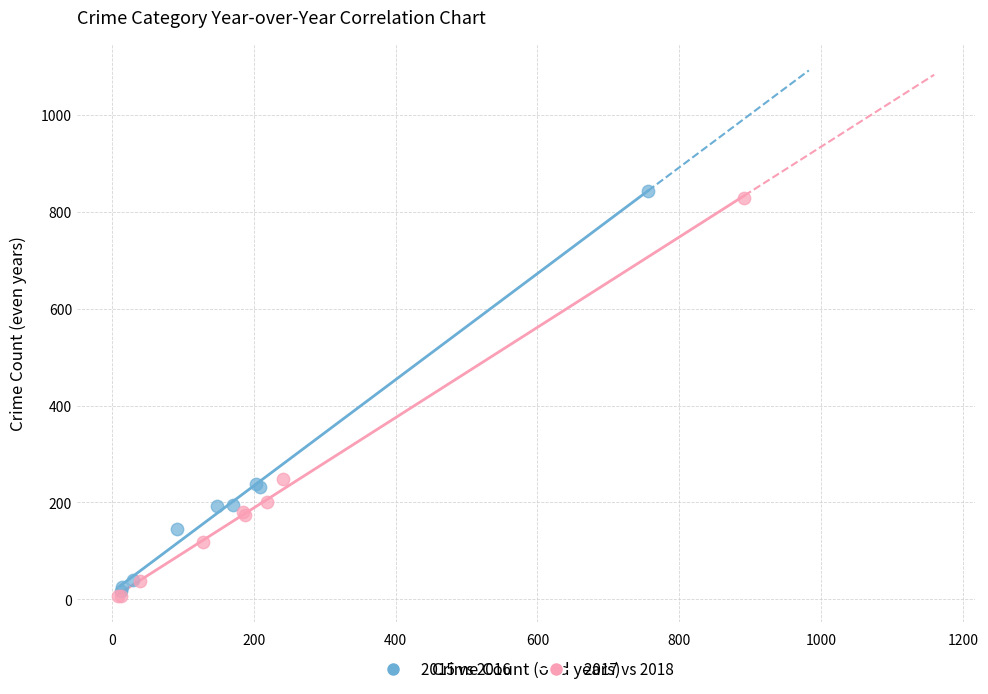

What are all the series names shown in the legend?

2015 vs 2016, 2017 vs 2018